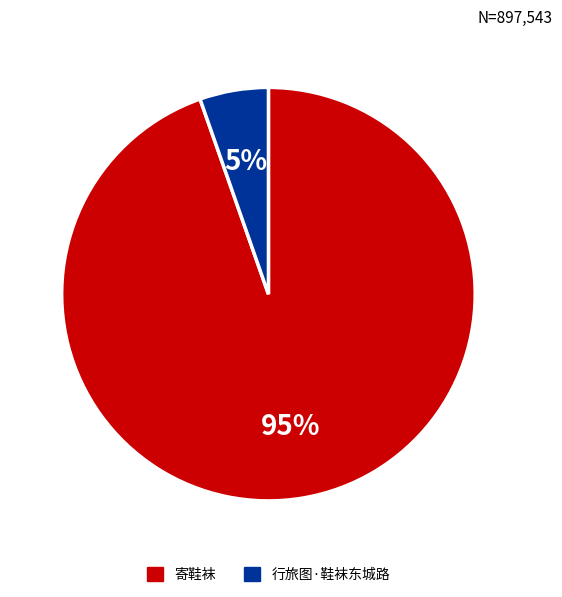

Which category has the smallest portion of the pie?

行旅图·鞋袜东城路